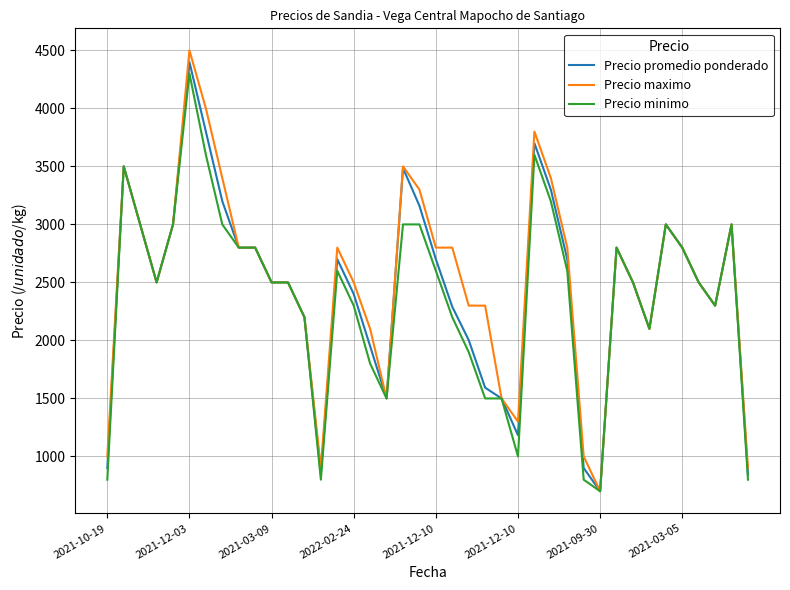

Which series has the widest spread of values?

Precio maximo